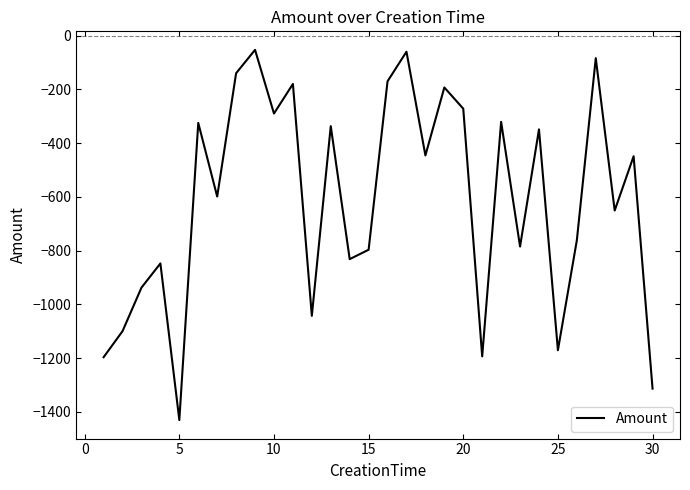

What is the maximum value shown in the chart?

-53